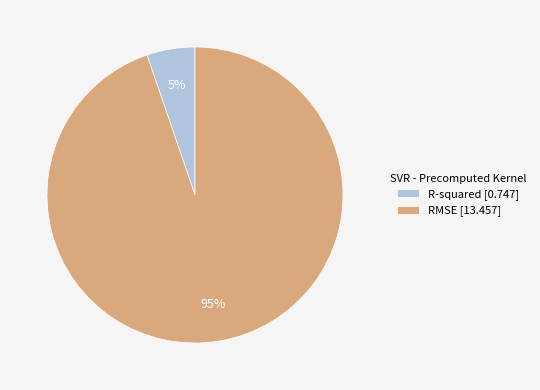

Do R-squared and RMSE together represent more than half of the pie?

Yes